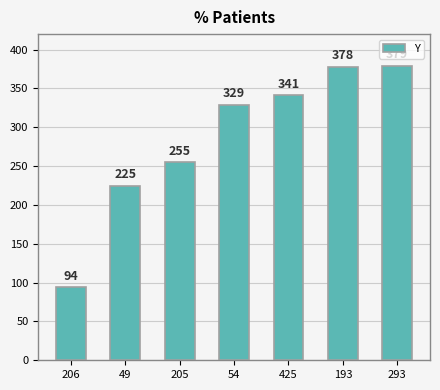

List the labels in order of value, smallest first.

206, 49, 205, 54, 425, 193, 293